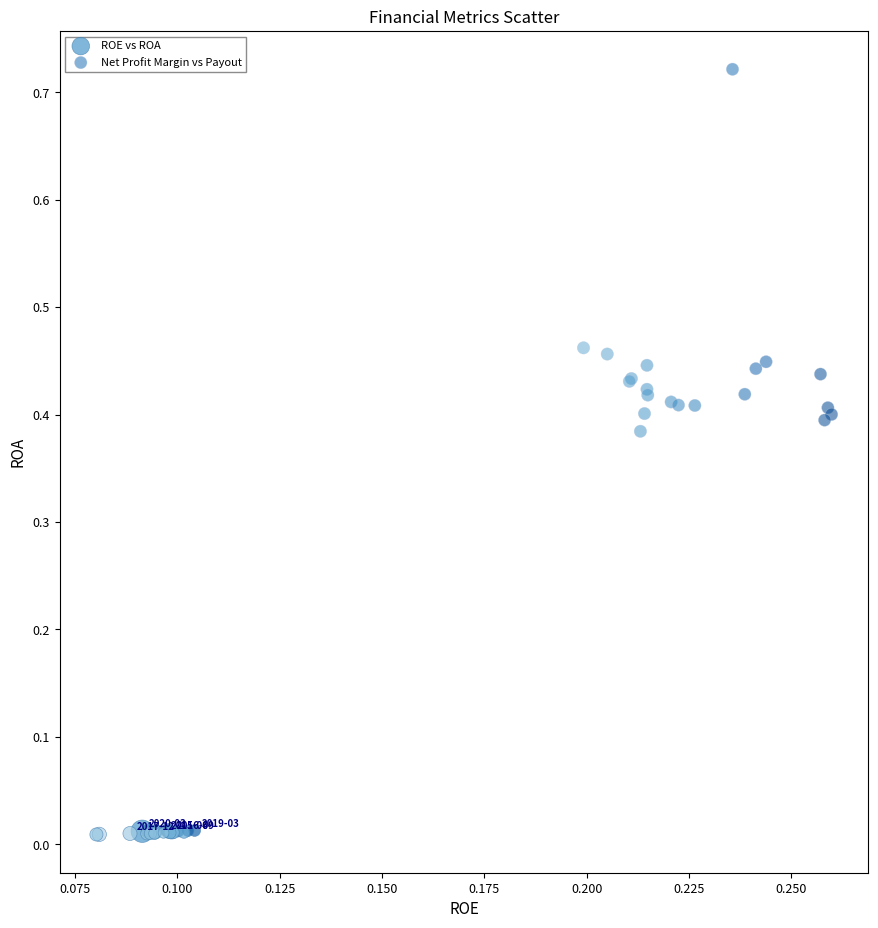

Which series contains the lowest Y value?

ROE vs ROA